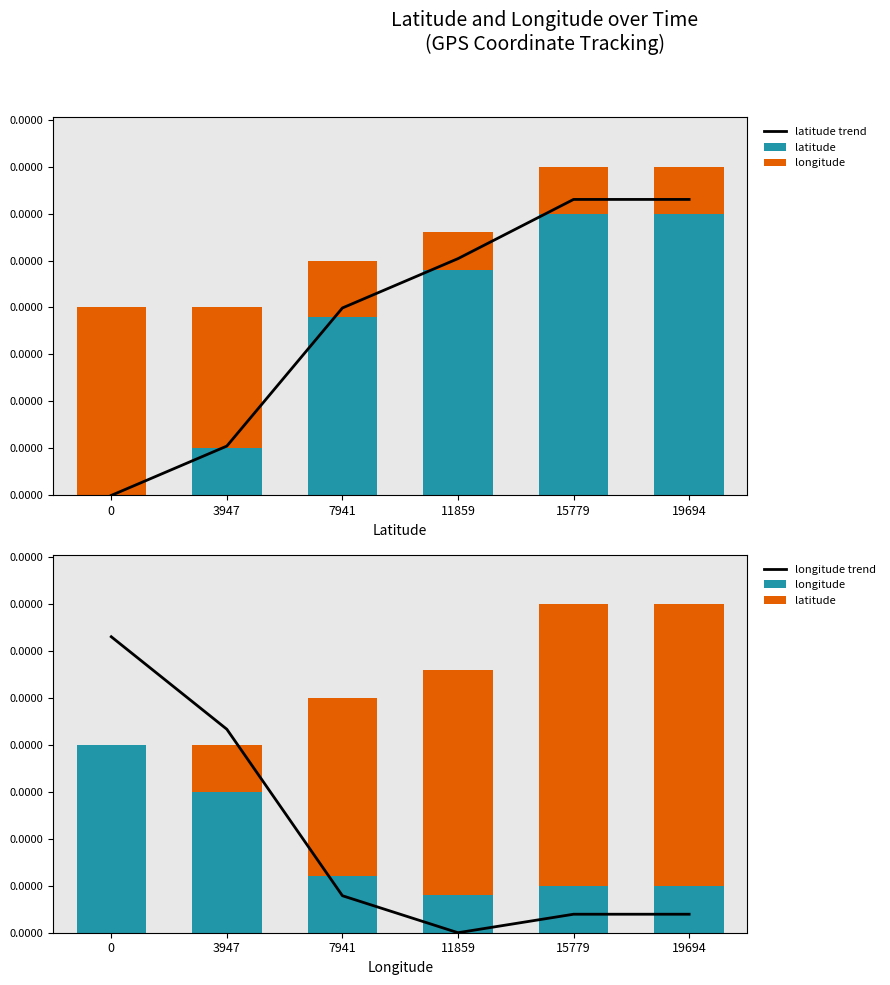

What are all the series names shown in the legend?

latitude trend, latitude, longitude, longitude trend